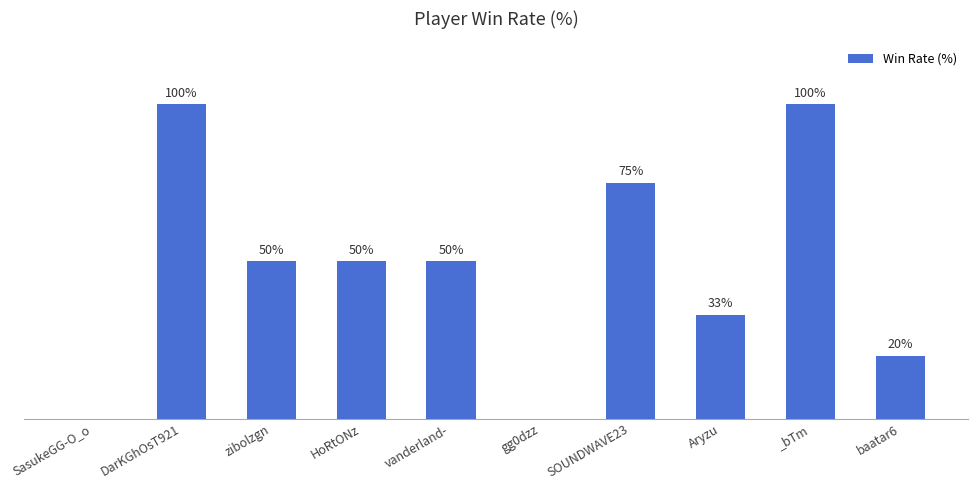

Between SOUNDWAVE23 and HoRtONz, which is larger?

SOUNDWAVE23